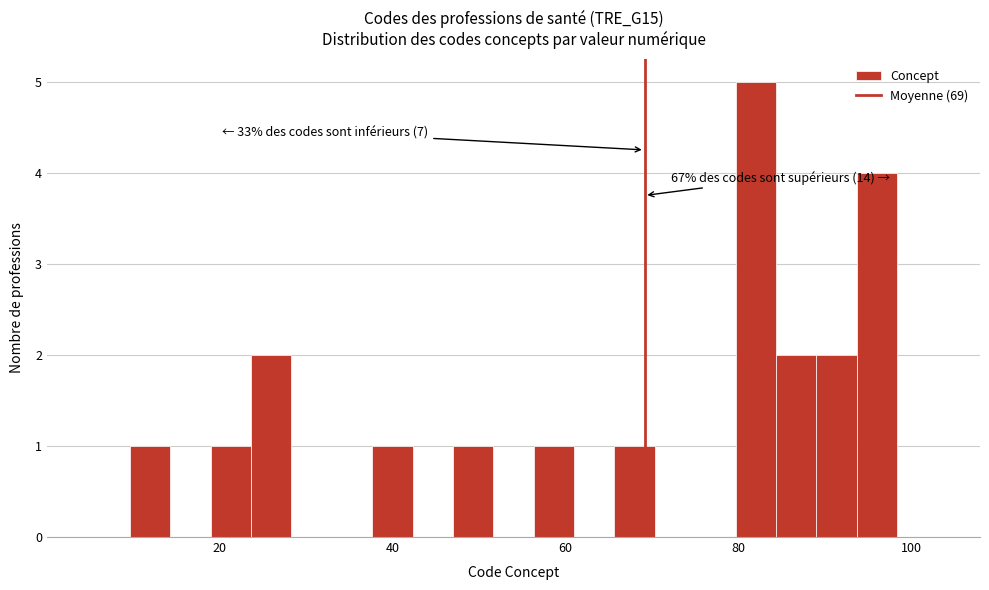

Read against the x-axis, roughly where is the centre of the tallest bar?

82